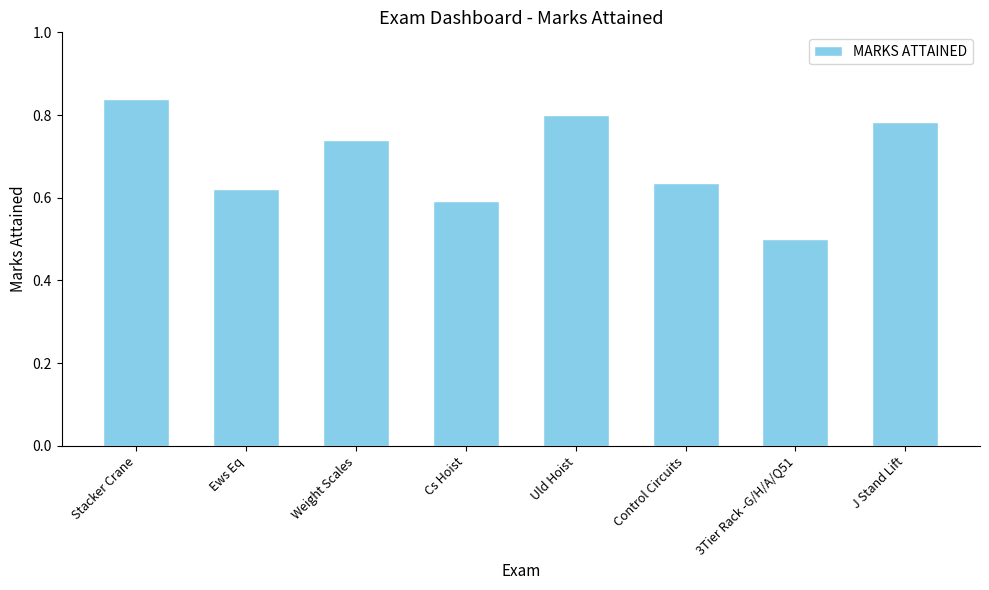

What is the difference between the values at 3Tier Rack -G/H/A/Q51 and Stacker Crane?

0.3